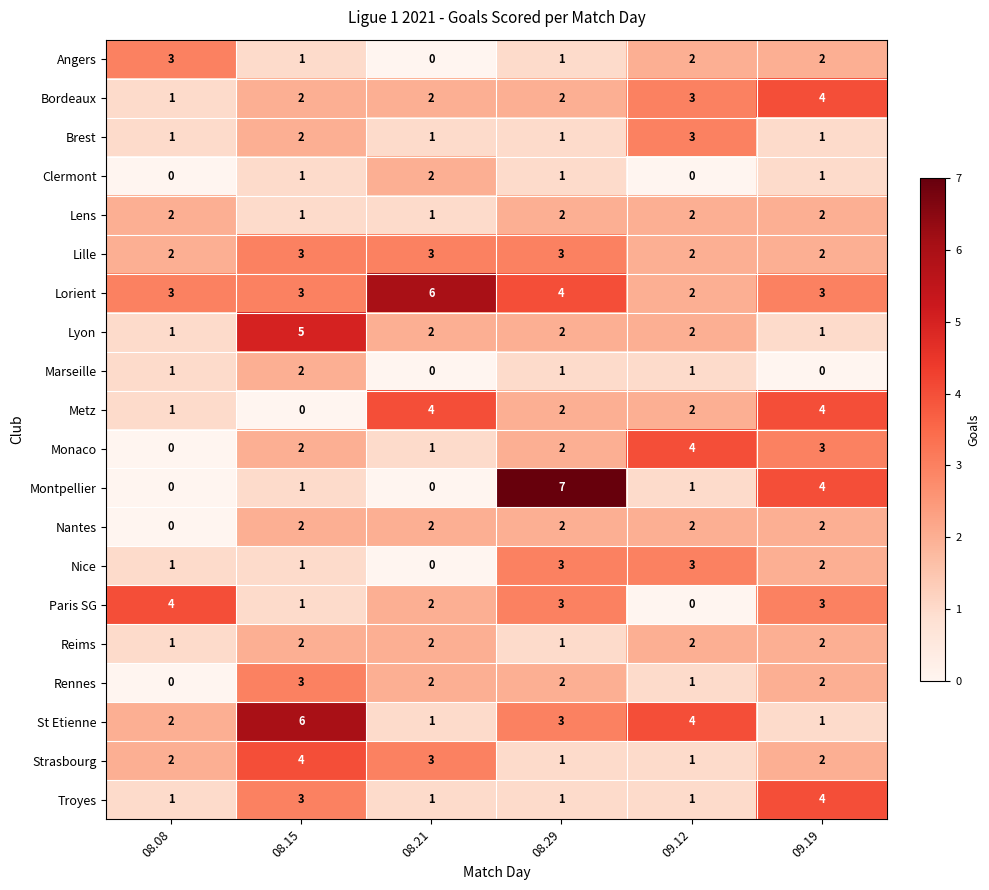

What is the greatest value displayed?

7